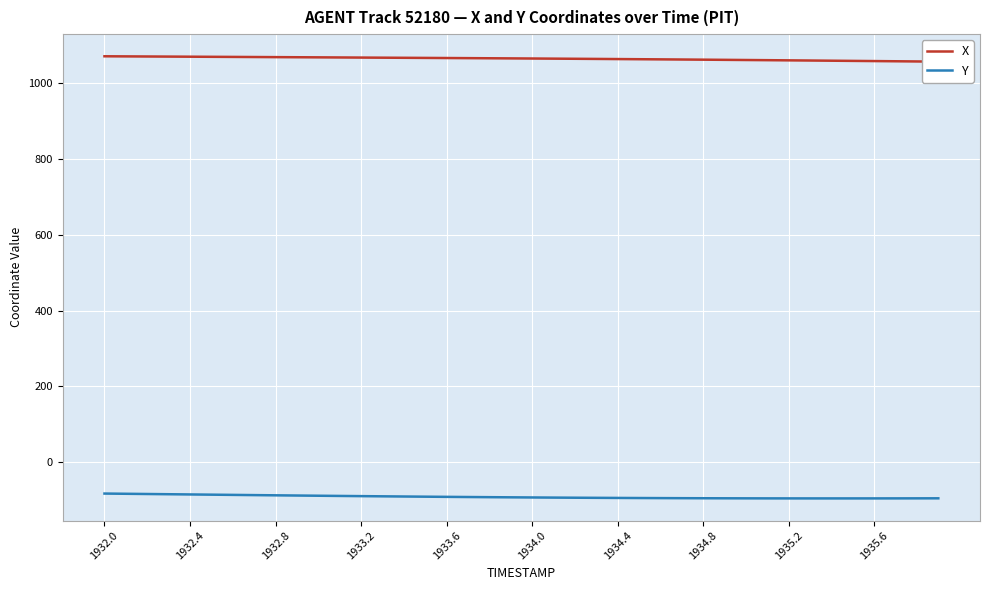

How many categories are shown in the chart?

40